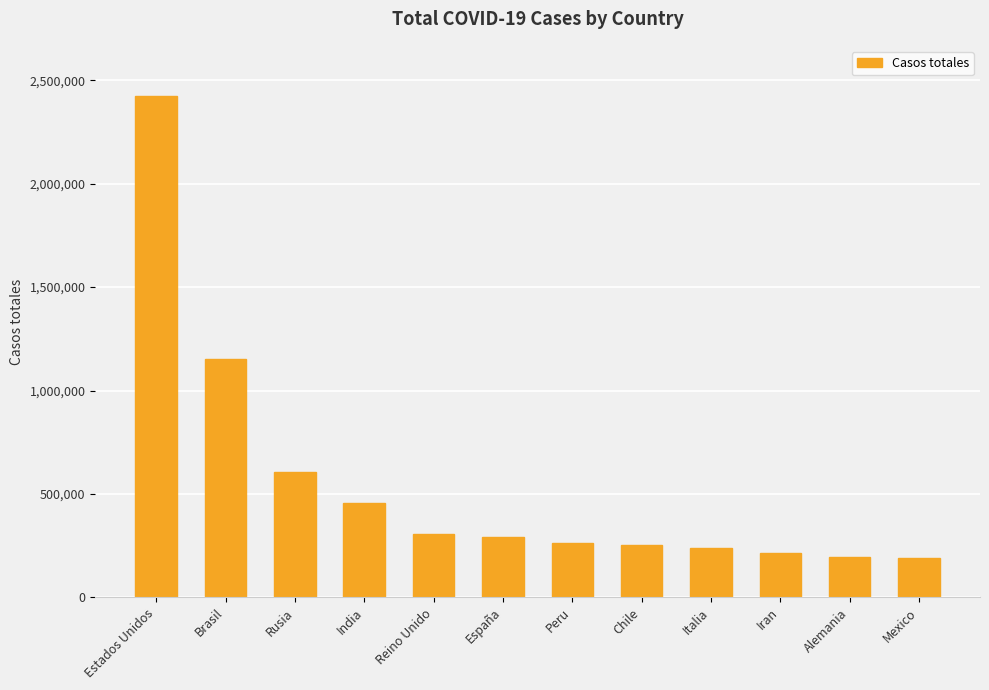

Is it true that the value at Reino Unido is 306210?

True